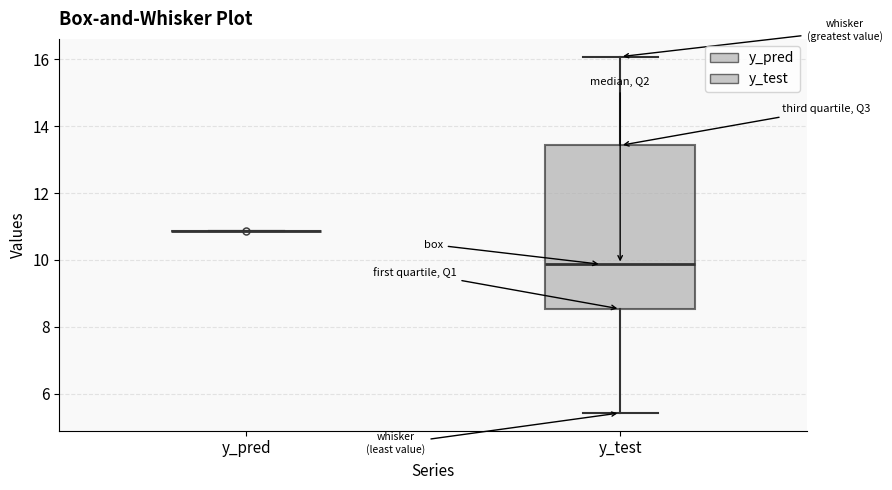

Which box is the tallest, from its lower edge to its upper edge?

y_test